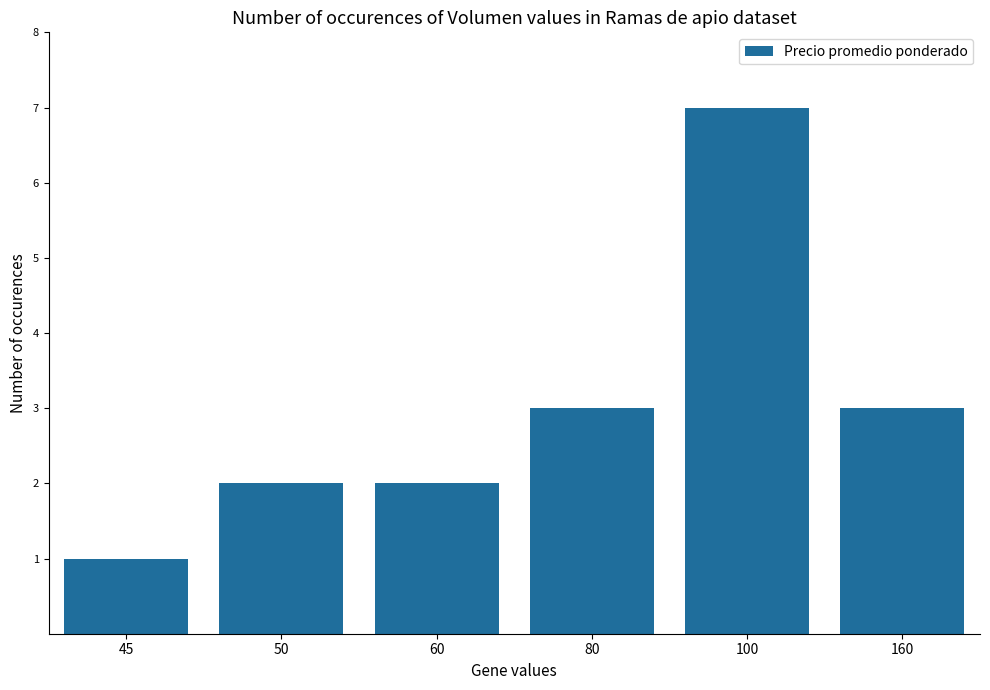

True or false: the data shows 1 at 45.

True